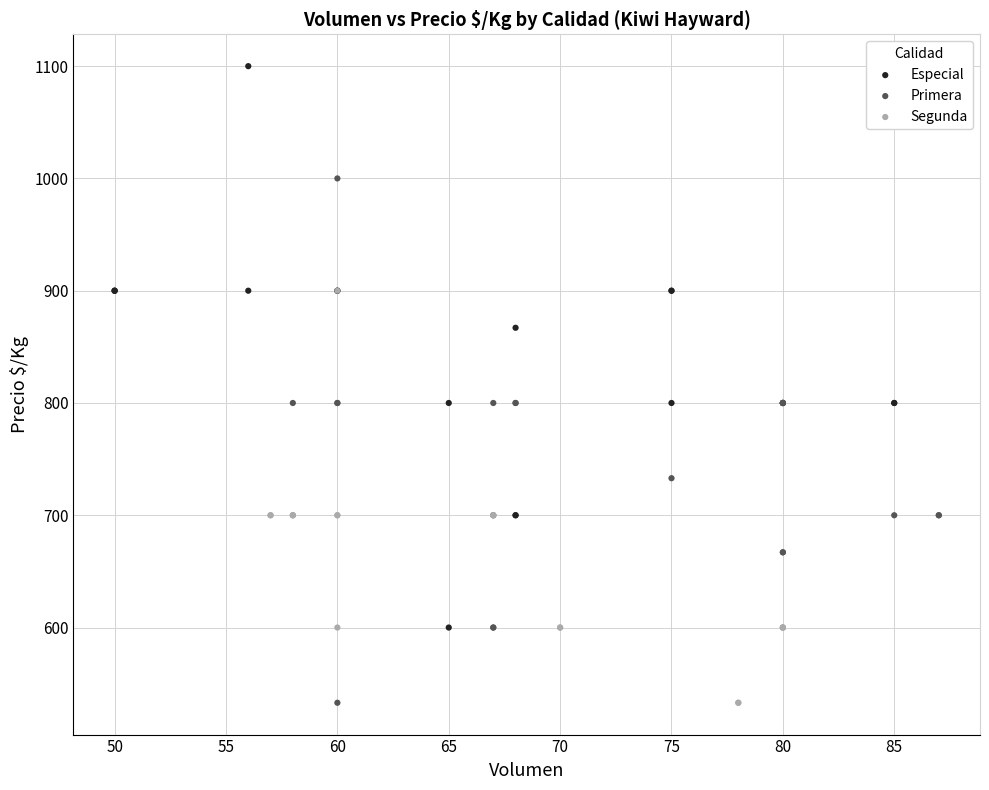

Which series has the widest spread of Y values?

Especial